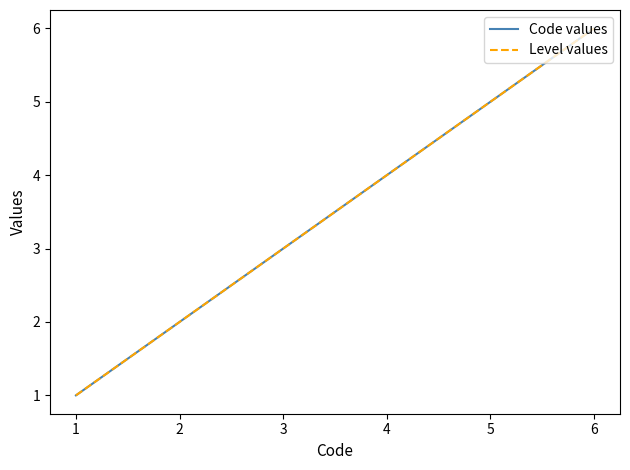

Does the chart have visible grid lines?

No